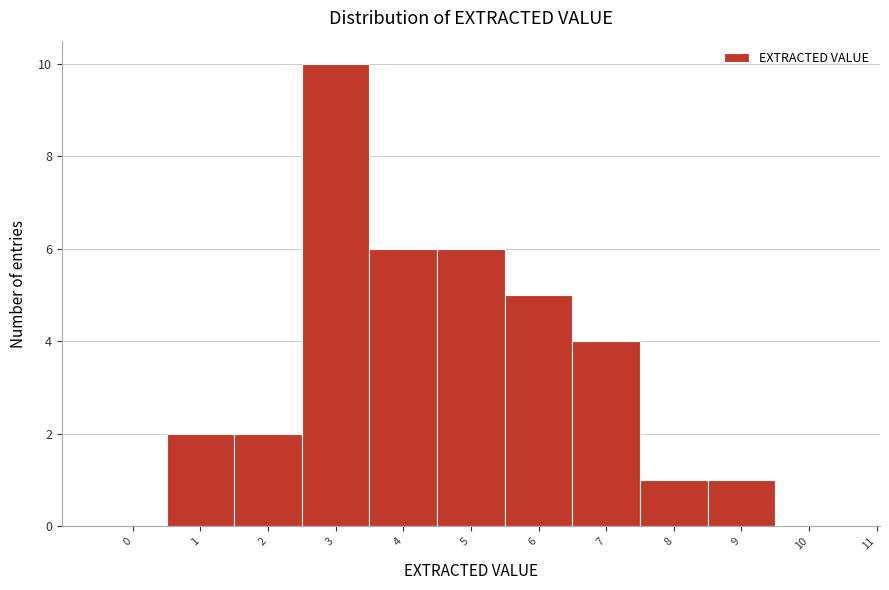

Reading left to right, transcribe this chart: for each bar, give the range it covers on the x-axis and its height. The values are not printed on the chart, so give them approximately, as read against the axis.

-0.5 to 0.5: 0
0.5 to 1.5: 2
1.5 to 2.5: 2
2.5 to 3.5: 10
3.5 to 4.5: 6
4.5 to 5.5: 6
5.5 to 6.5: 5
6.5 to 7.5: 4
7.5 to 8.5: 1
8.5 to 9.5: 1
9.5 to 10.5: 0